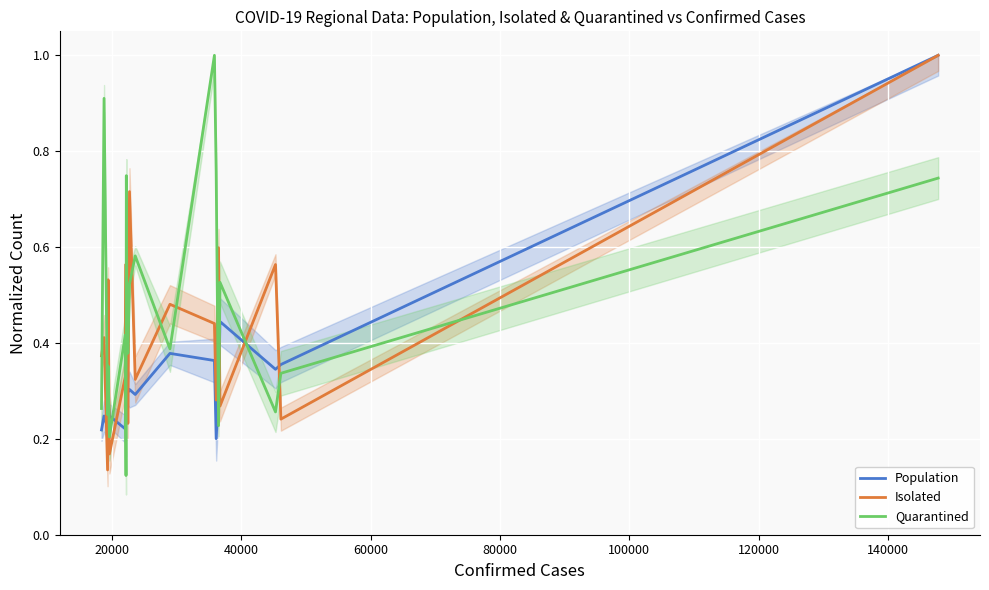

True or false: Population has a value of 0.4 at 18.

True